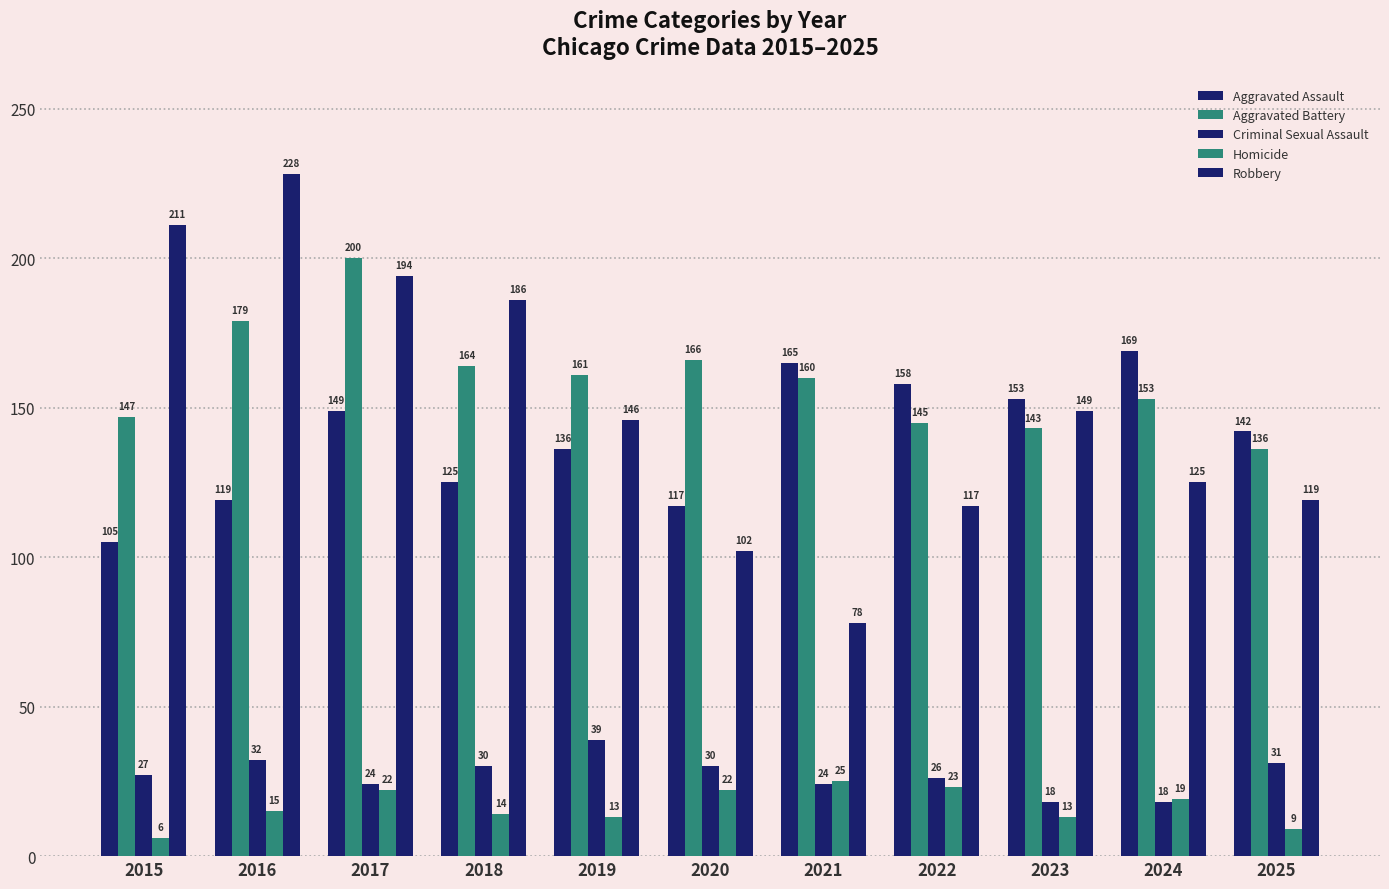

Count the number of categories in the chart.

11